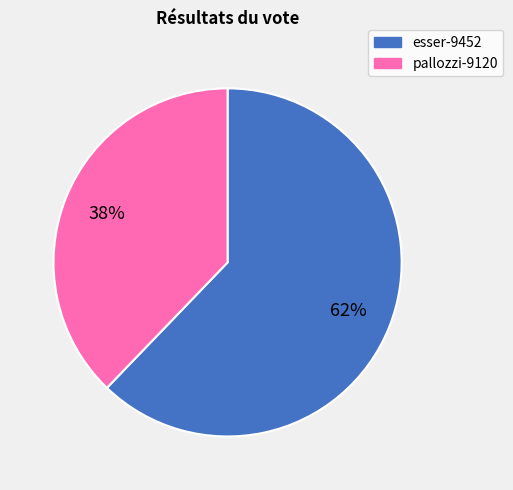

What is the smallest slice in the pie chart?

pallozzi-9120